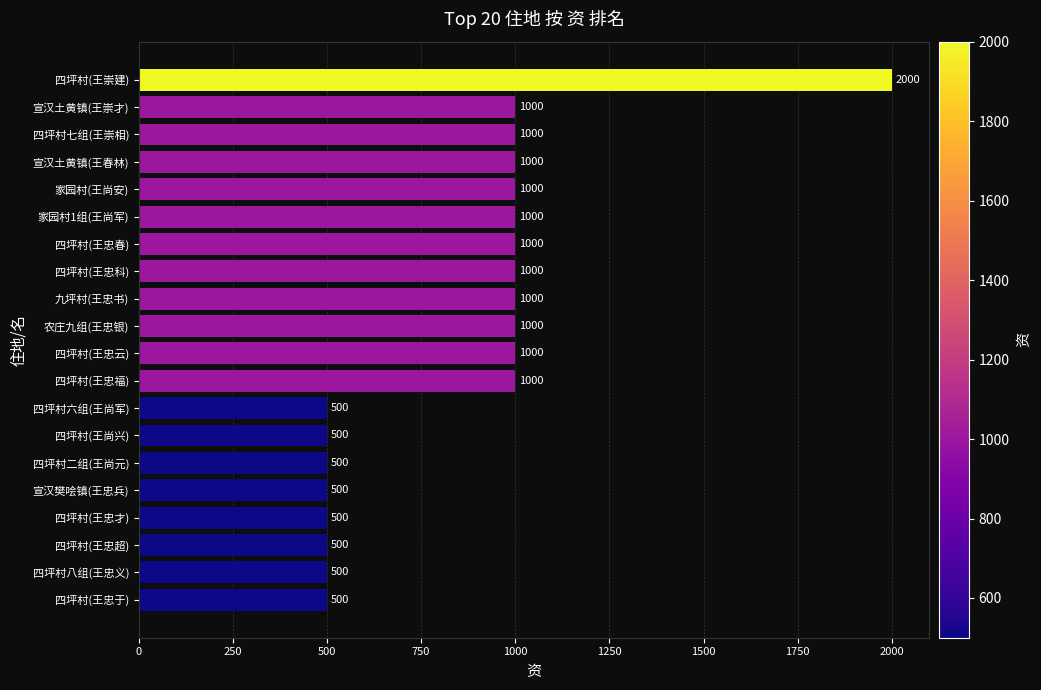

What is the difference between the maximum and minimum values?

1500